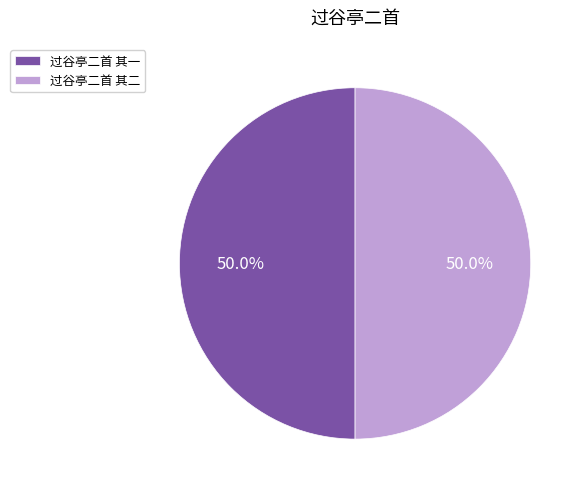

Do 过谷亭二首 其二 and 过谷亭二首 其一 together represent more than half of the pie?

Yes